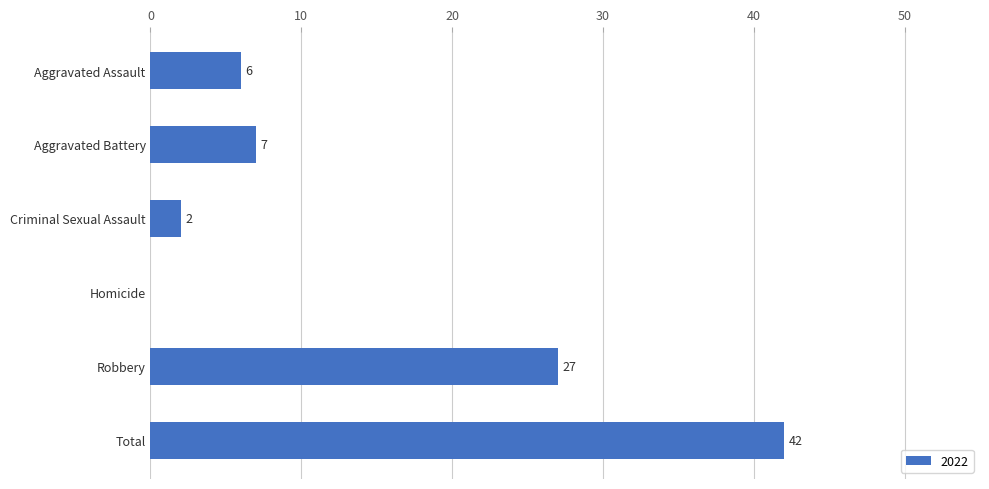

What is the greatest value displayed?

42